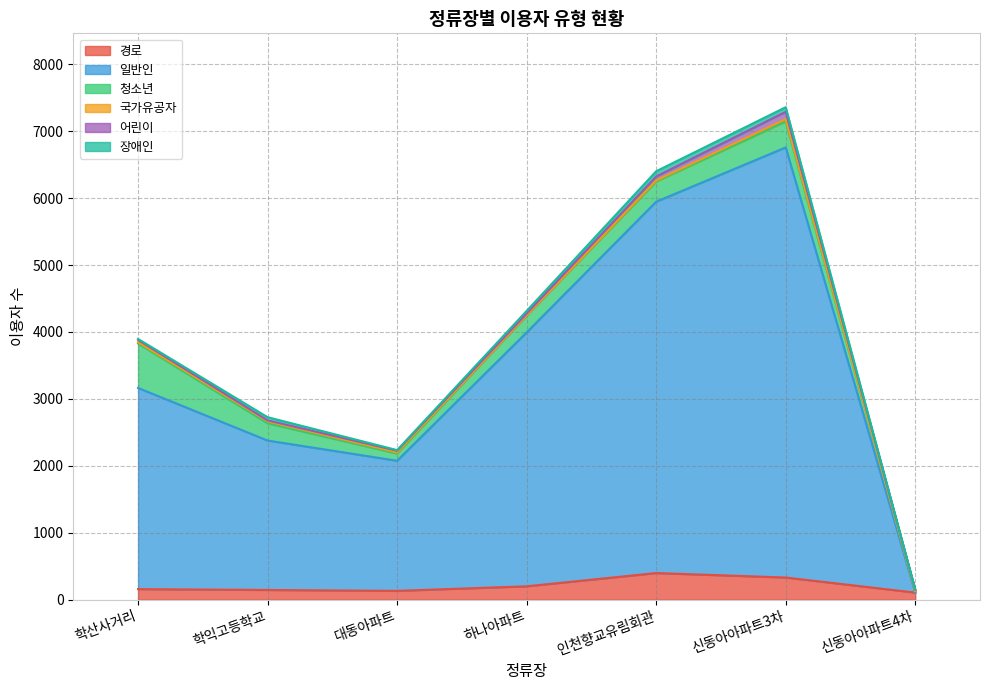

The value of 장애인 at 하나아파트 is 69. True or false?

False